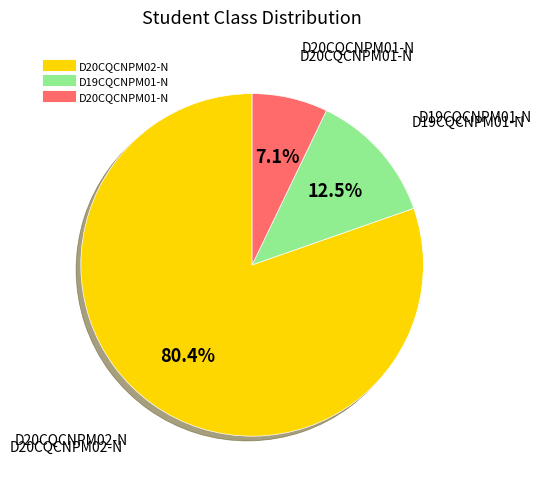

Does any single category account for the majority?

Yes